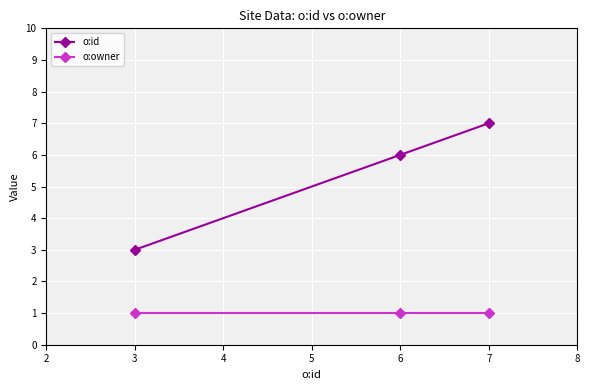

What is the greatest value displayed?

7